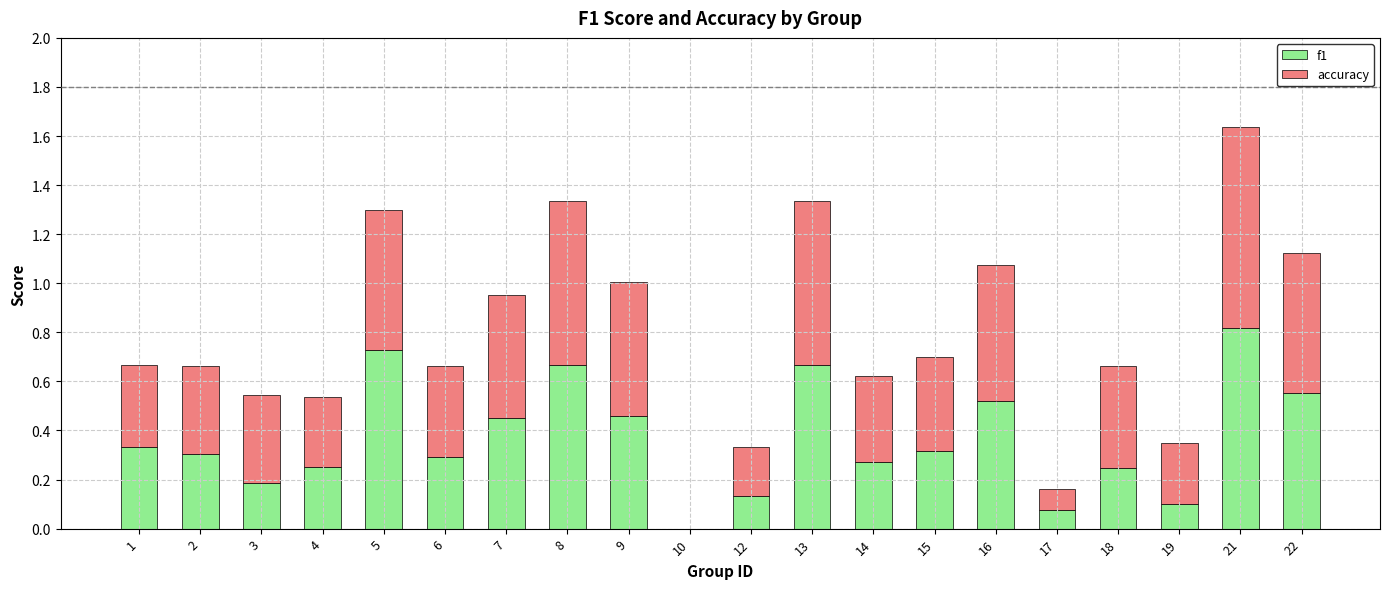

What is the sum of the f1 values at 6 and 13?

1.0